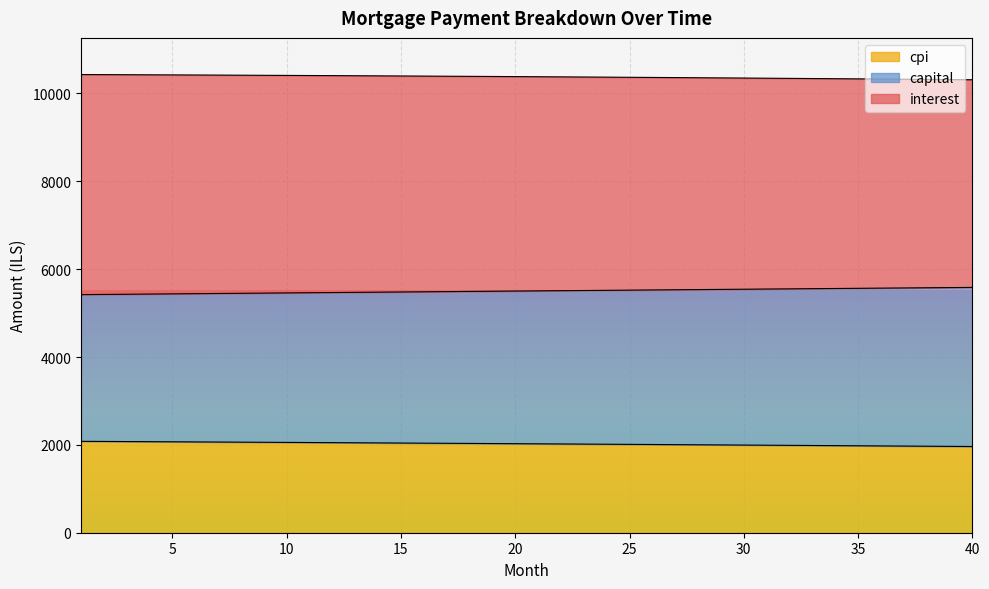

What is the total value across all series at 40?

10312.6